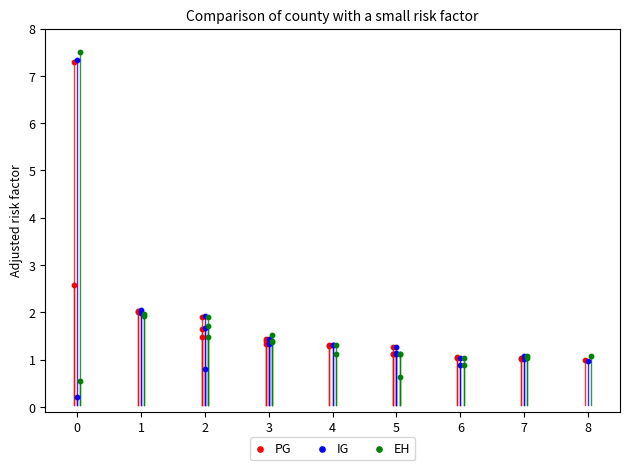

Which series reaches the minimum Y coordinate?

IG